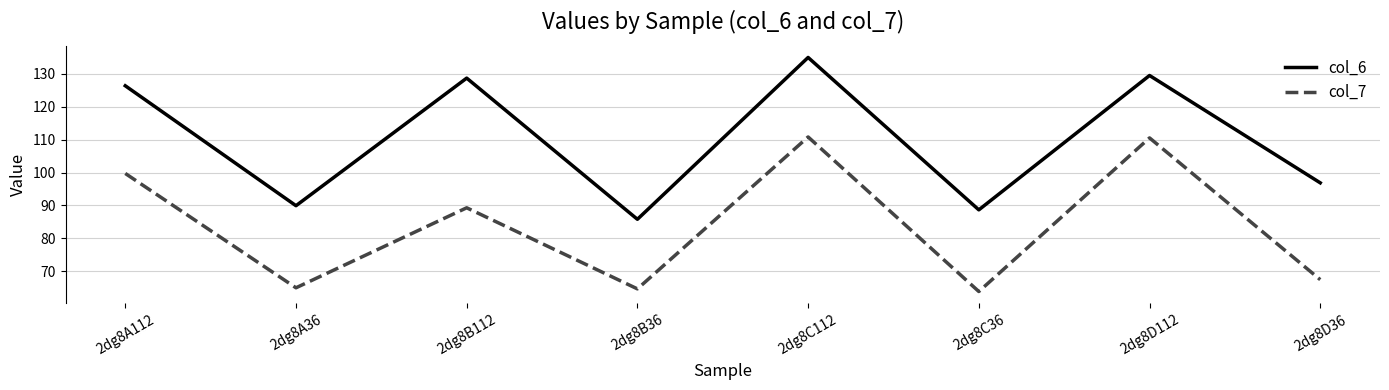

Which series has the largest total across all categories?

col_6